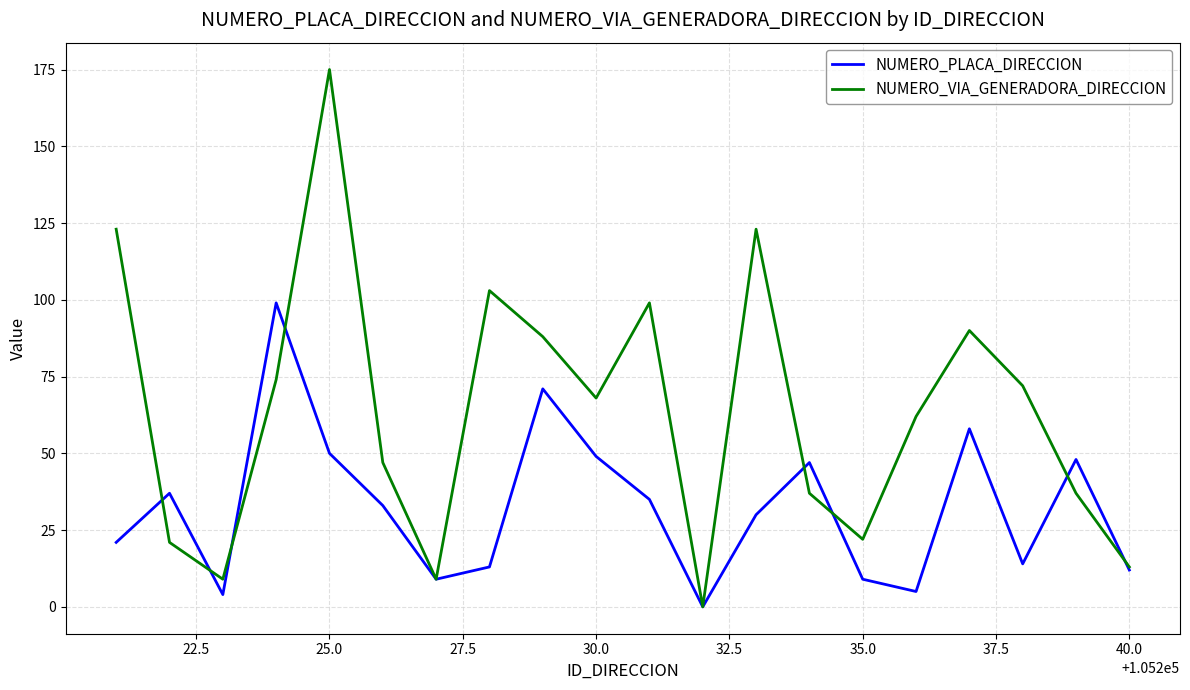

How many distinct data groups are displayed?

2